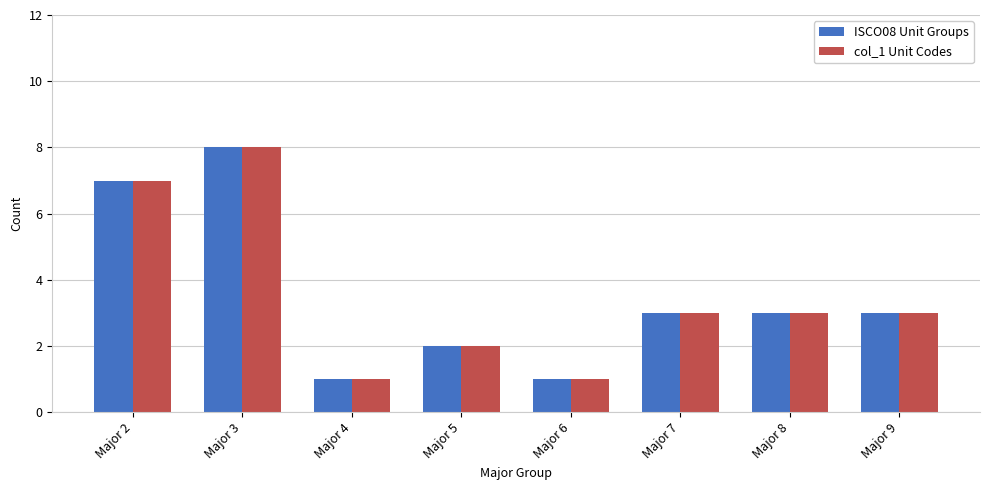

Which category has the highest value in the col_1 Unit Codes series?

Major 3